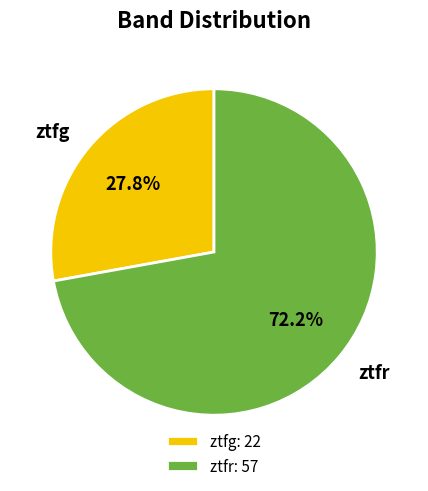

What percentage is the ztfg slice, to the nearest percent?

28%